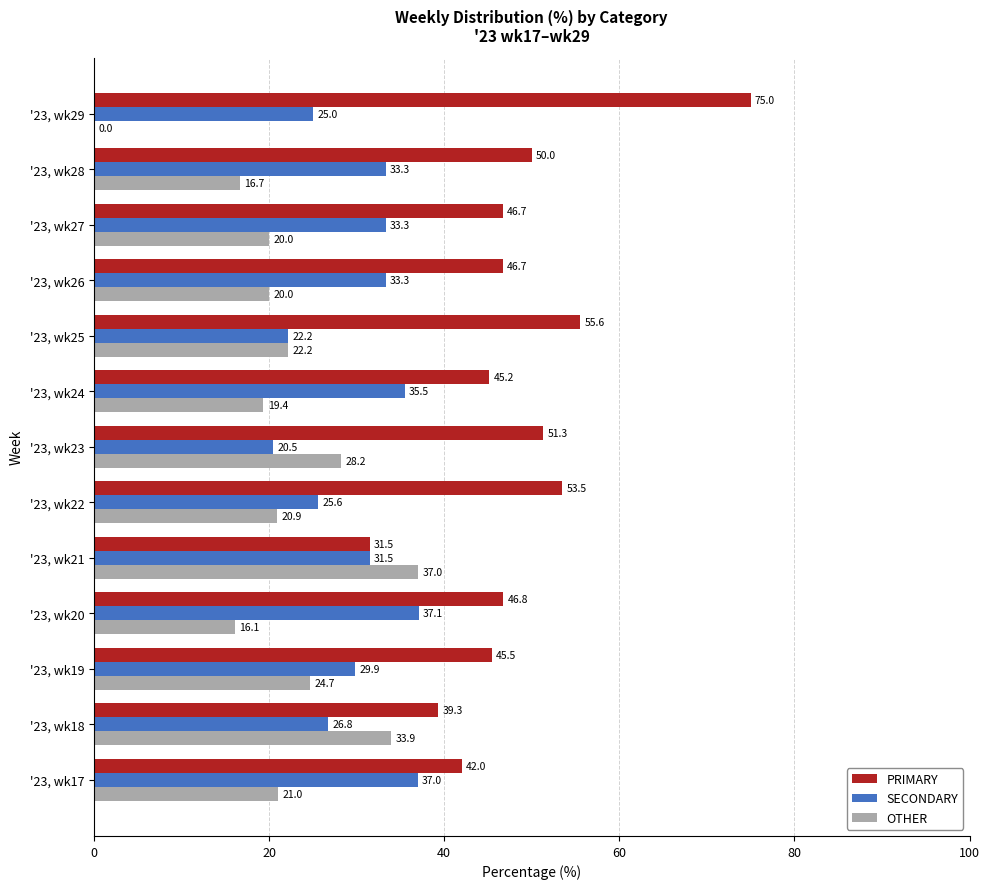

What is the maximum value shown in the chart?

75.0